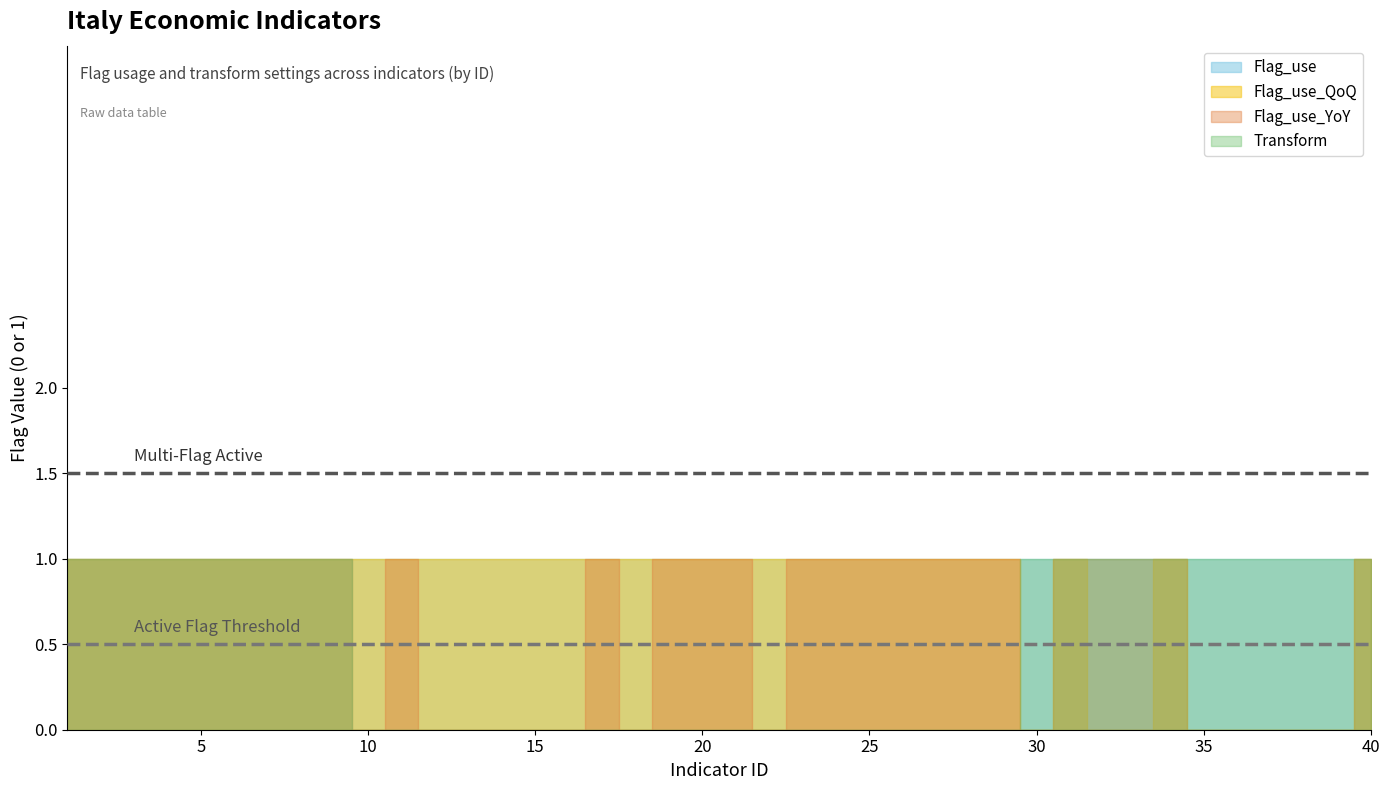

List the series in order of their overall mean, lowest first.

Transform, Flag_use_YoY, Flag_use_QoQ, Flag_use